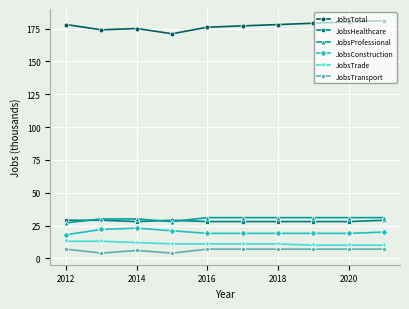

True or false: JobsProfessional and JobsTransport intersect in this chart.

False